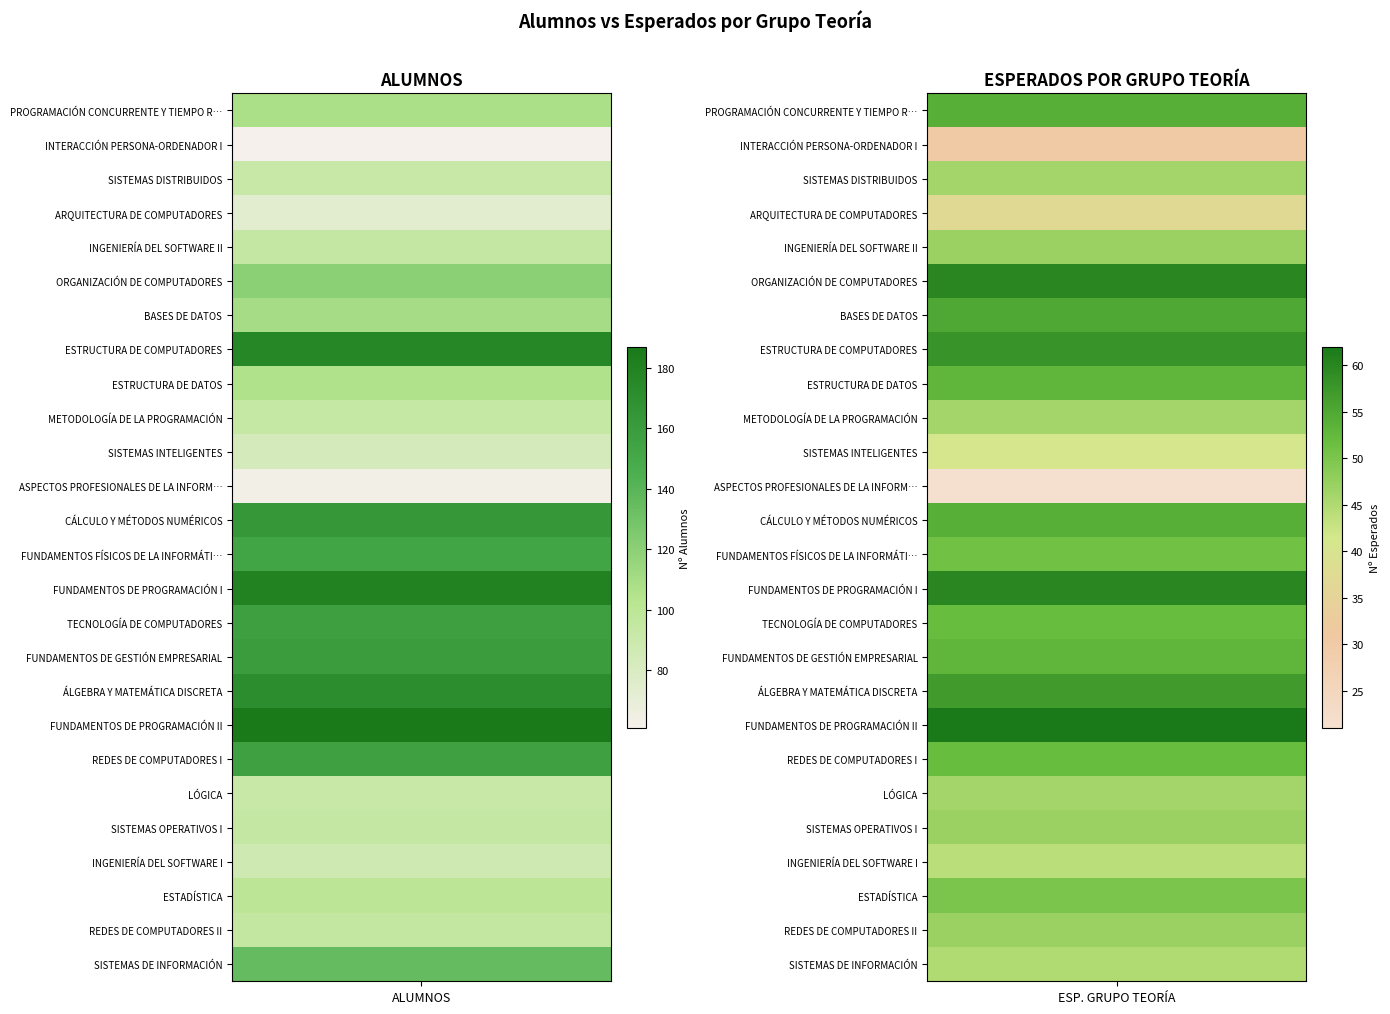

List the labels in order of SISTEMAS OPERATIVOS I value, smallest first.

1, 0